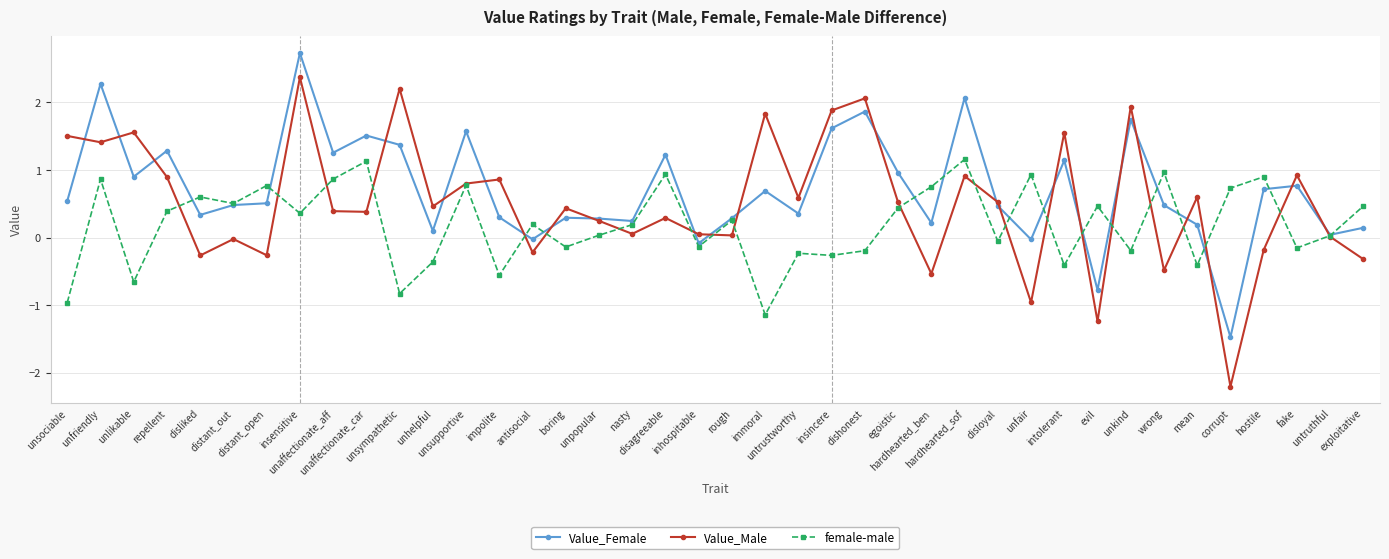

What value does the female-male series have at unfriendly?

0.9